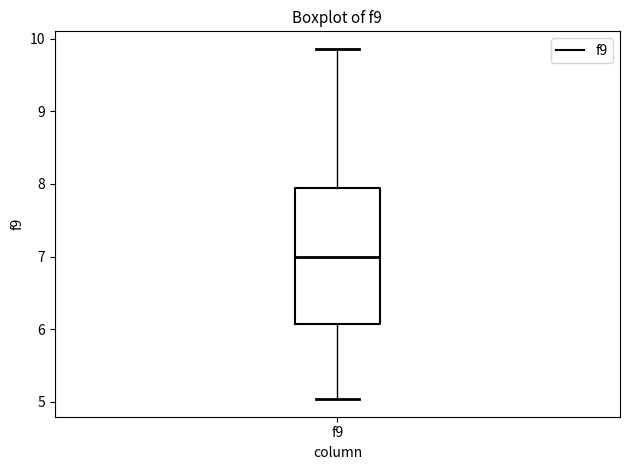

Transcribe this box plot: give where the median line is, the range the box spans, and where the two whiskers end, as read against the y-axis. The values are not printed on the chart, so give them approximately, as read against the axis.

median 7.0, box 6.1 to 7.9, whiskers 5.0 to 9.9